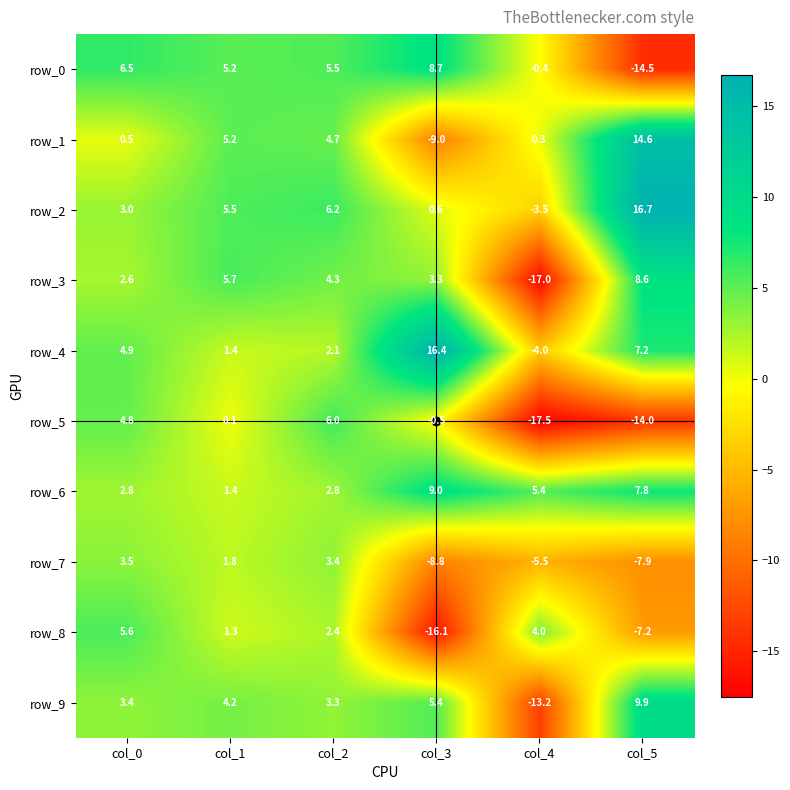

At which label does row_7 reach its minimum?

col_3